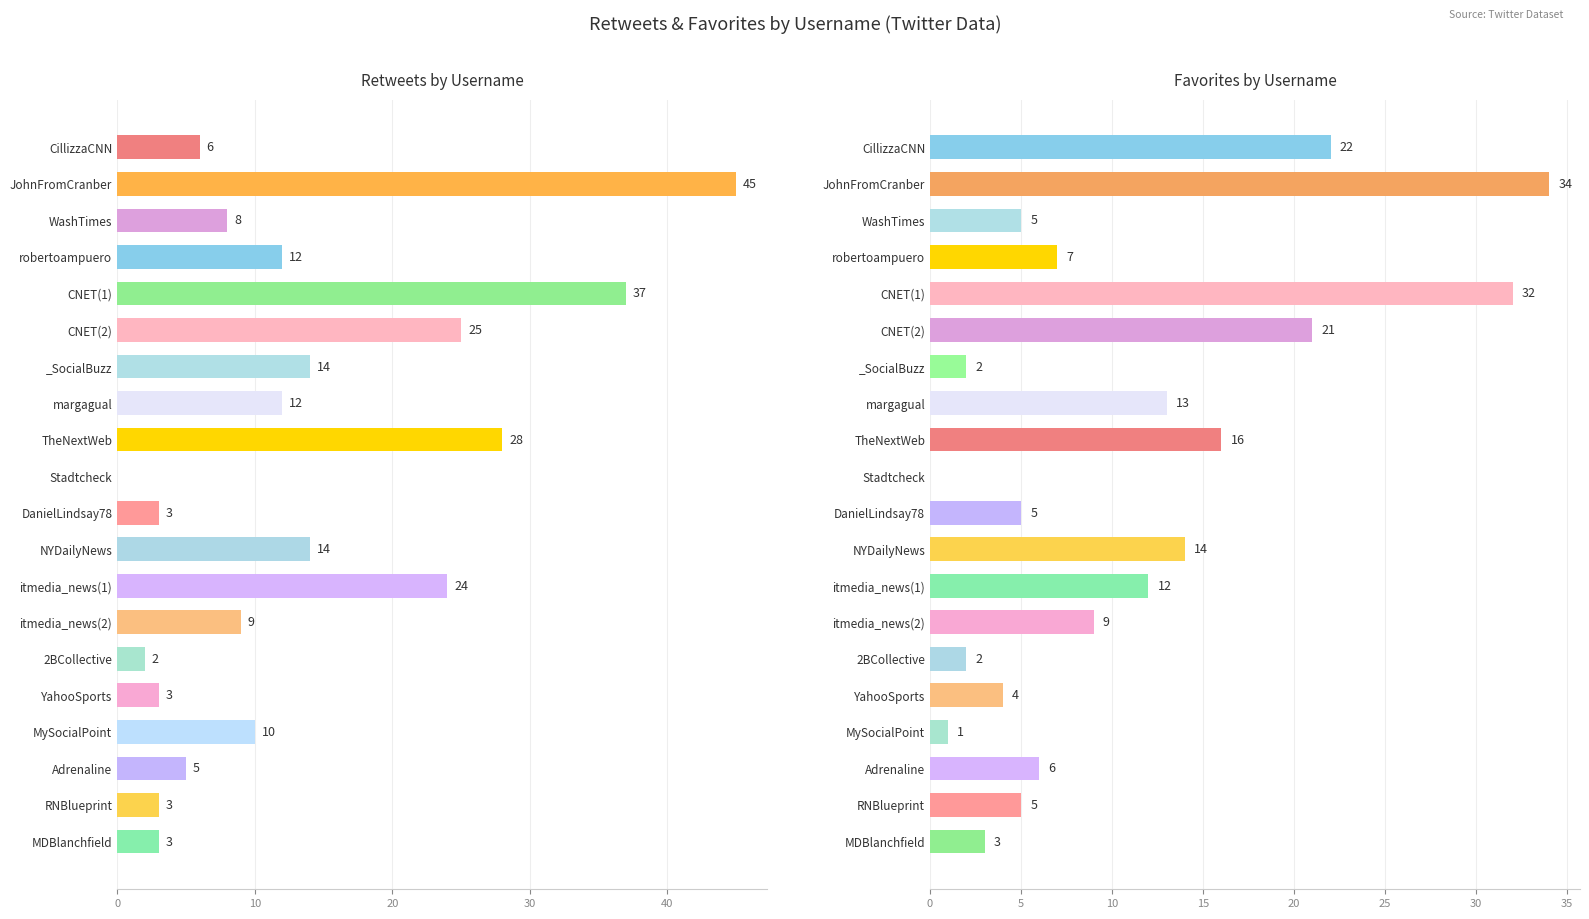

What is the sum of the favorites values at TheNextWeb and margagual?

29